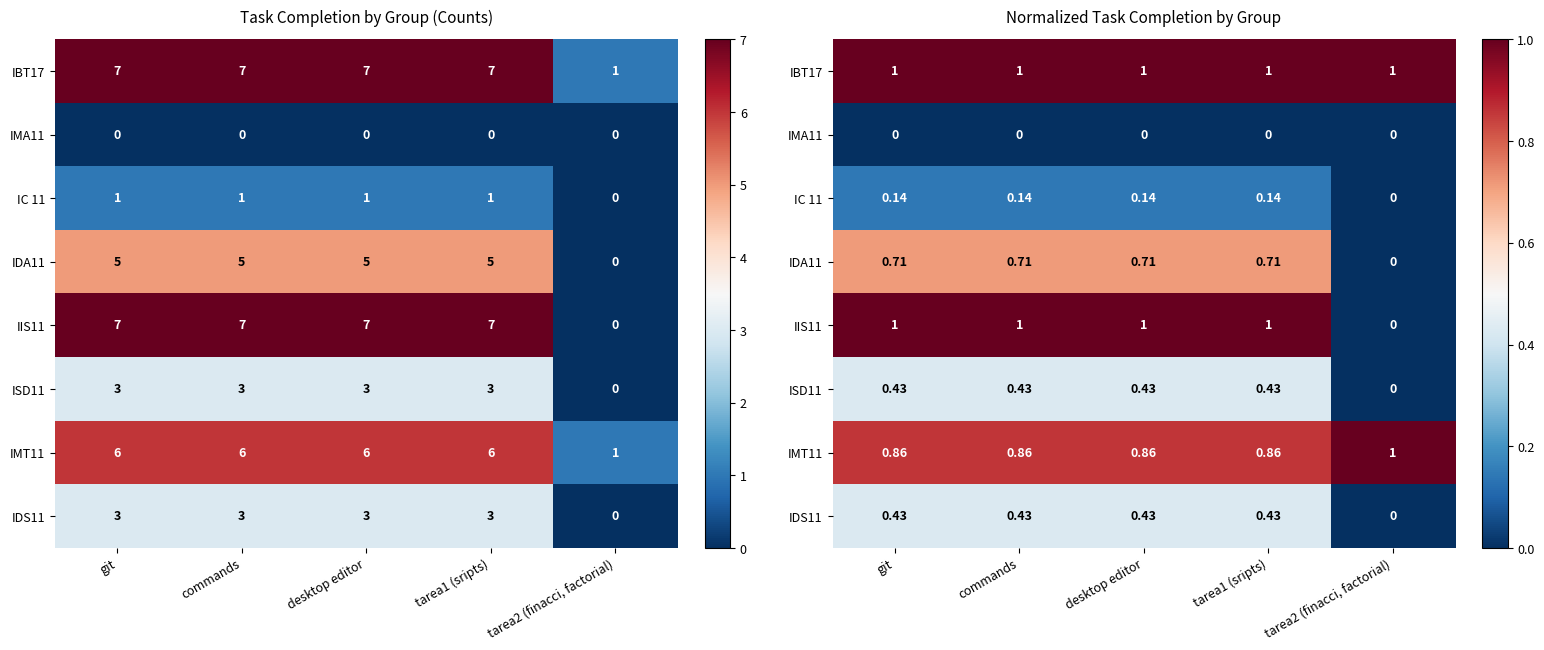

Which series has the largest total across all categories?

IBT17